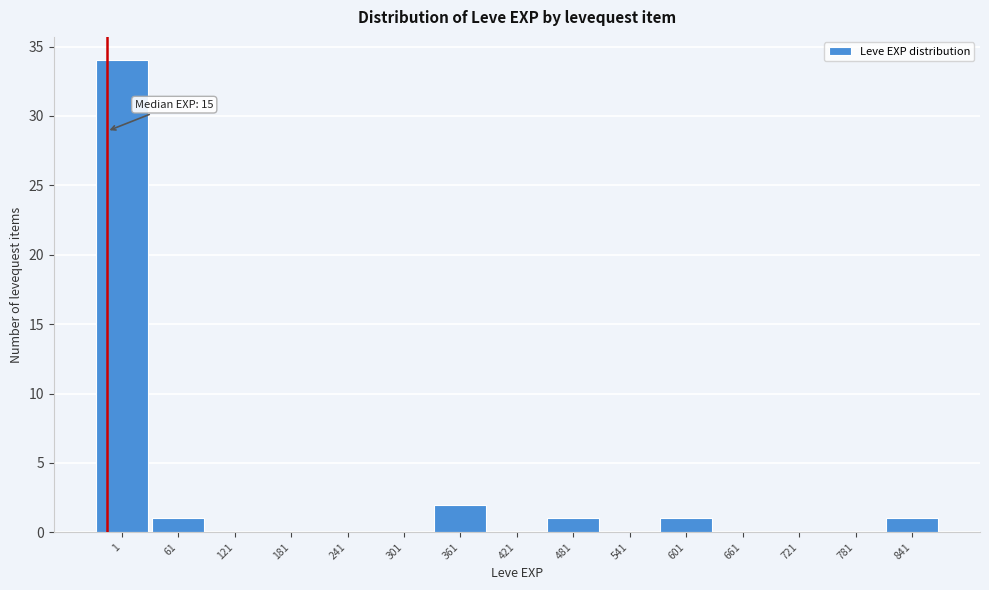

Reading right to left, extract all data points from this chart.

841=1	781=0	721=0	661=0	601=1	541=0	481=1	421=0	361=2	301=0	241=0	181=0	121=0	61=1	1=34